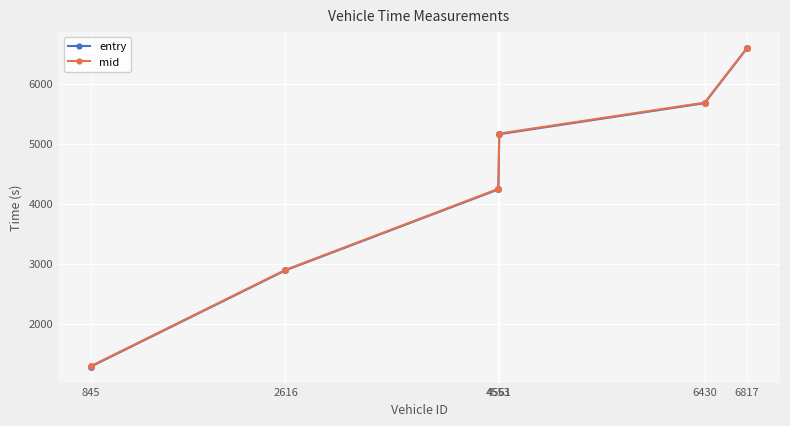

True or false: mid and entry cross at least once.

False